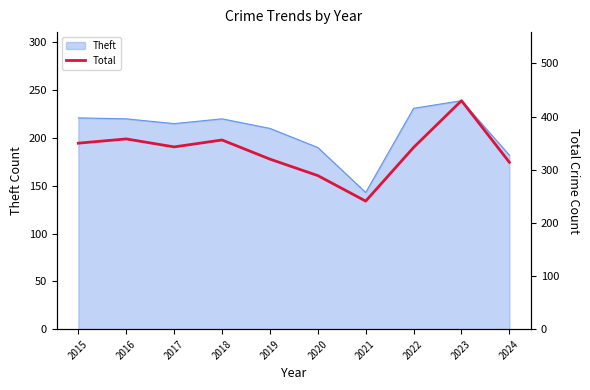

Where does the data first go above 343?

2015